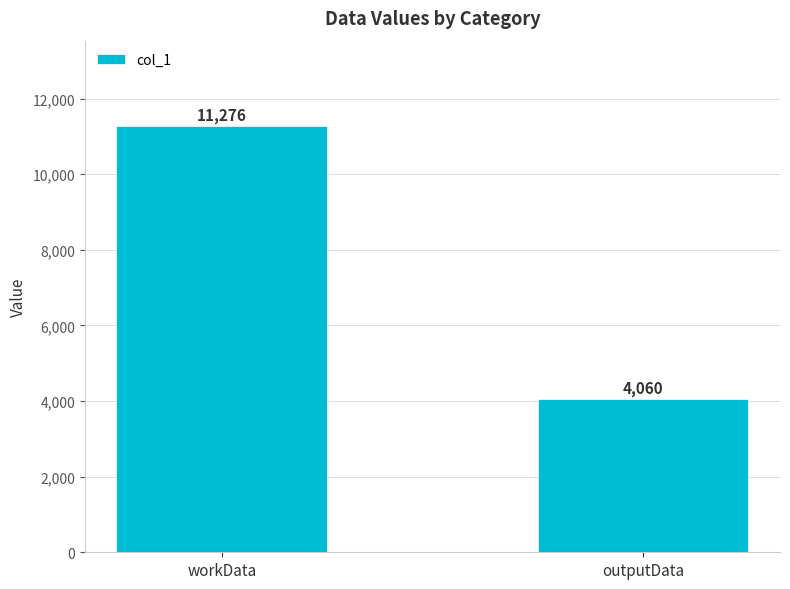

What is the change in value from workData to outputData?

-7216